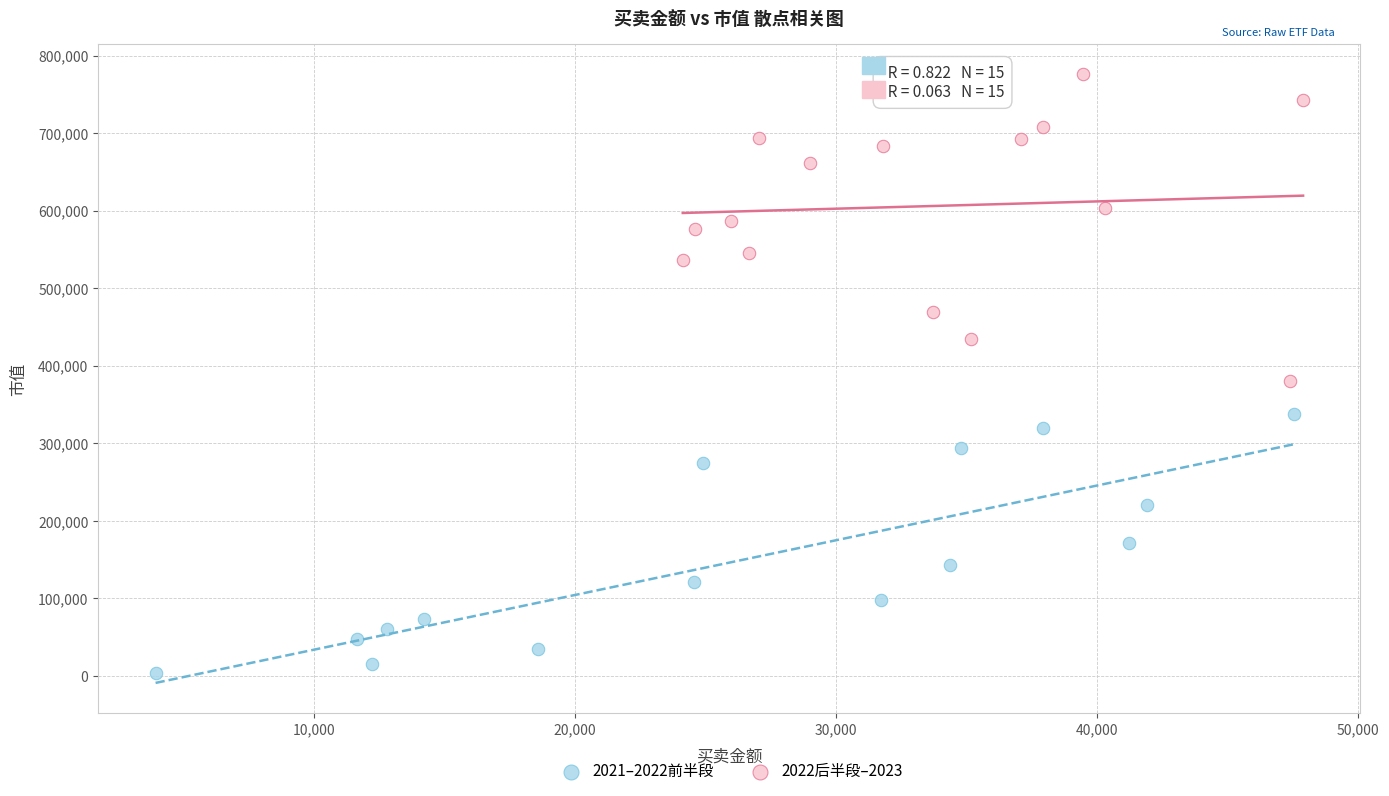

Which series has the widest spread of Y values?

2022后半段–2023